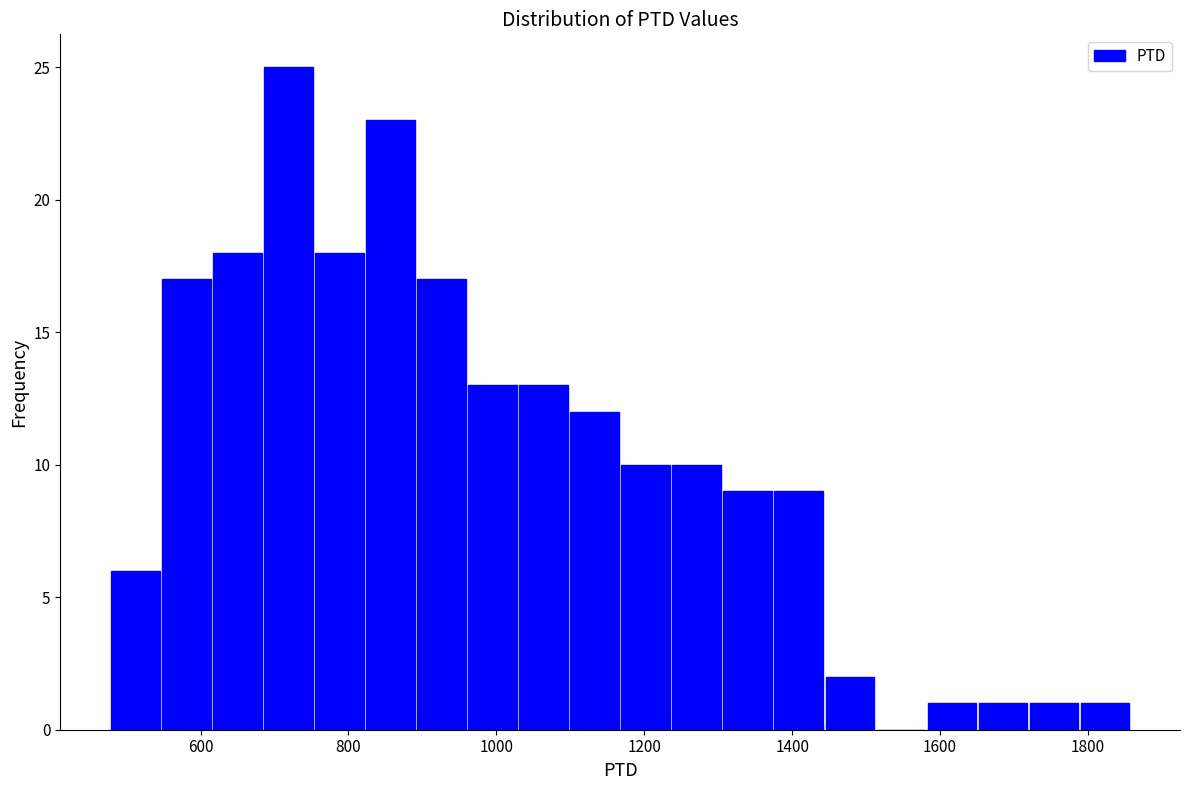

Read against the x-axis, roughly where is the centre of the tallest bar?

720